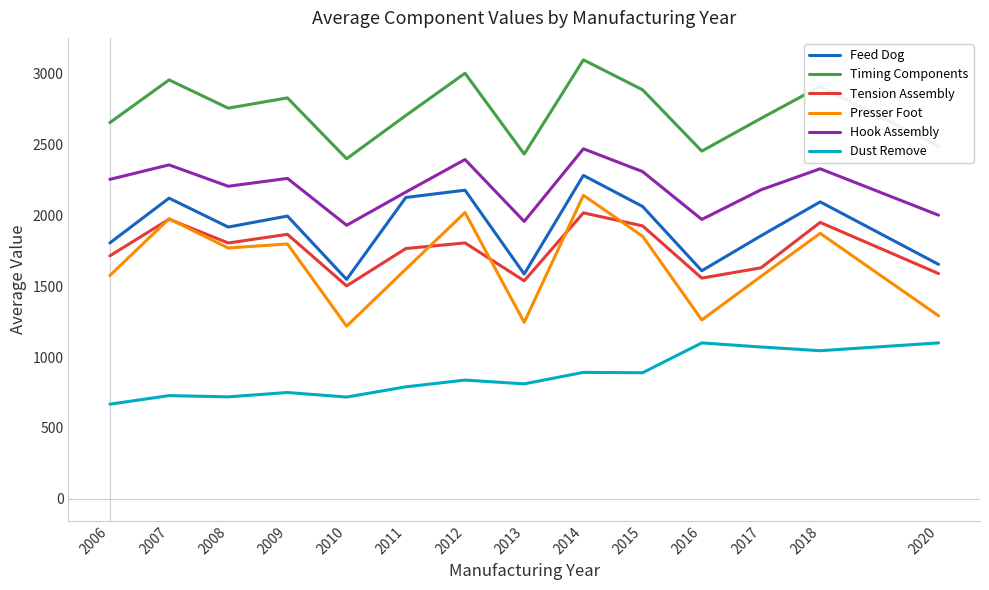

Where is the first local minimum for Feed Dog?

2008